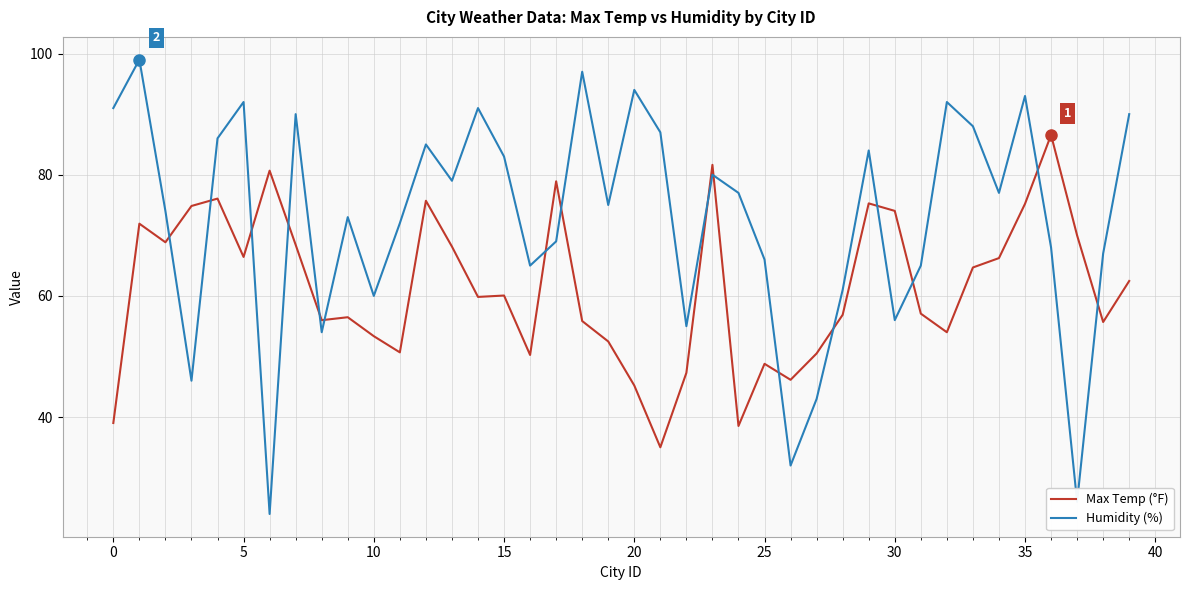

What is the maximum value for Humidity (%)?

99.0